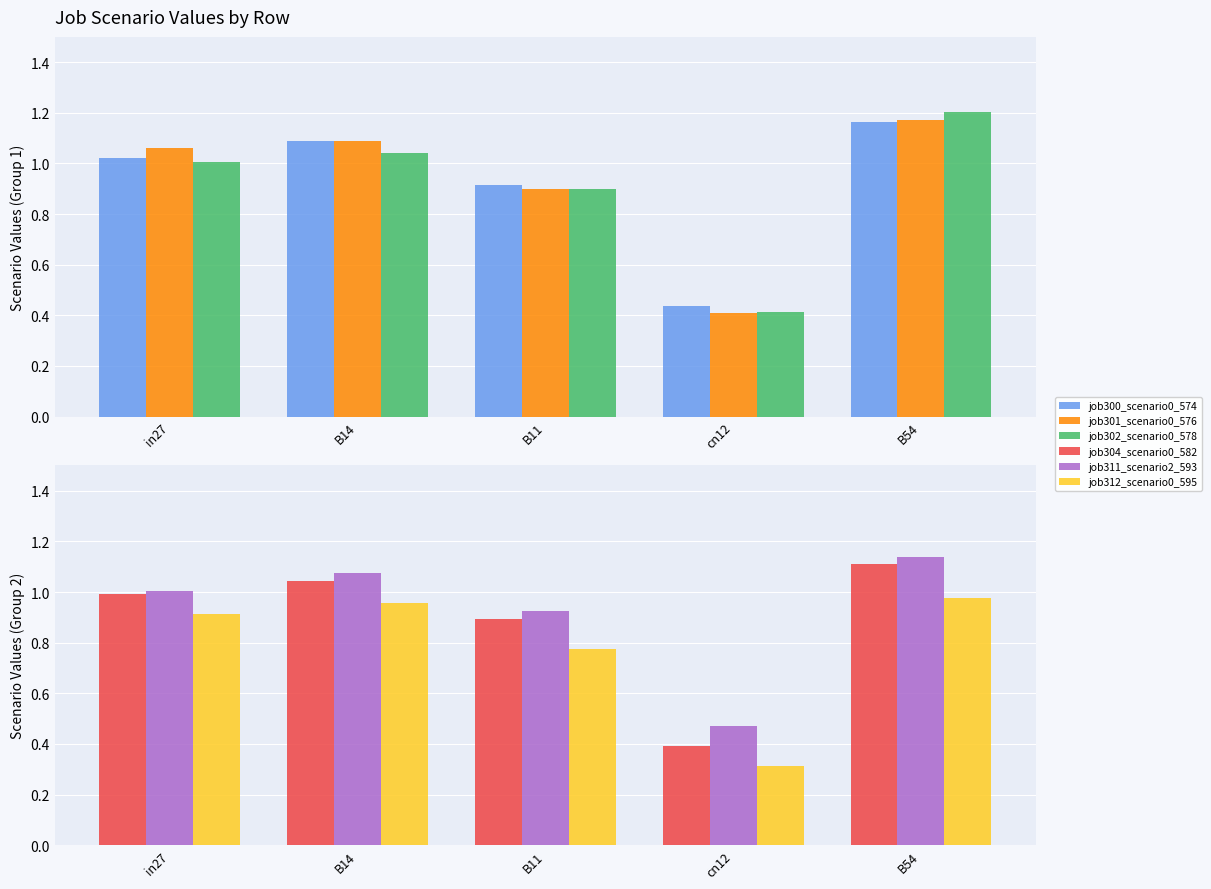

What is the label of the 4th bar from the right?

B14